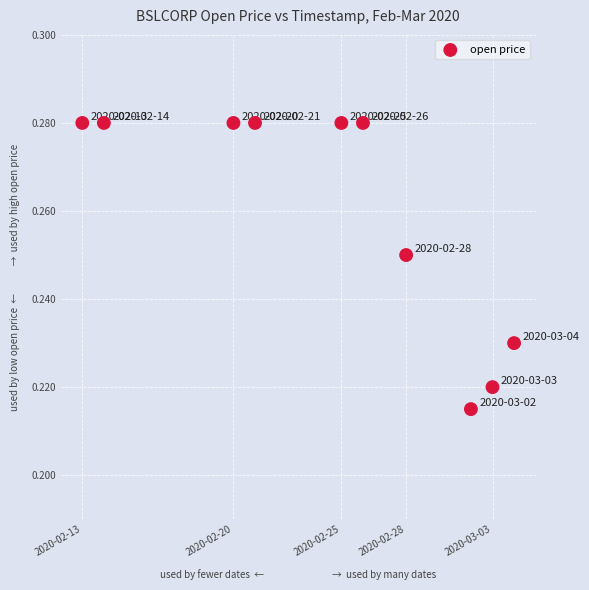

What is the average X value?

1582528320.0